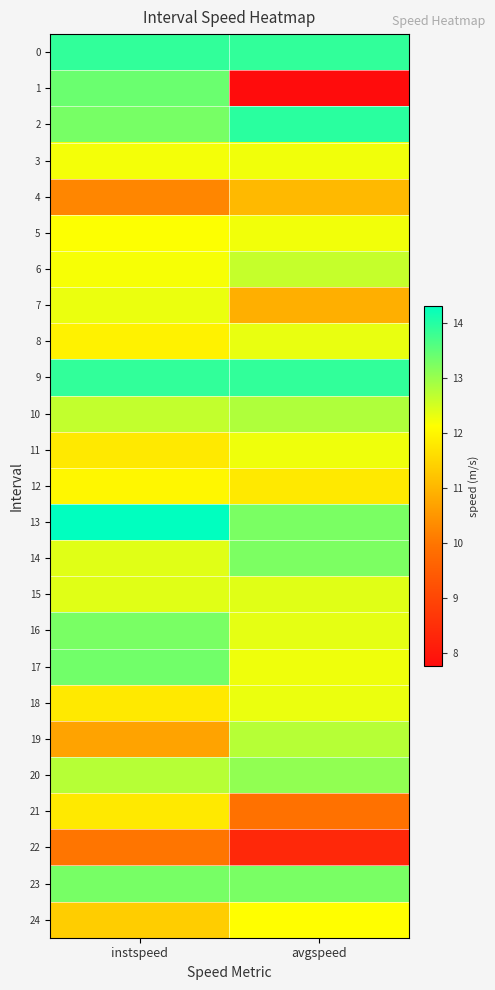

At how many categories does at least one series exceed 12?

2